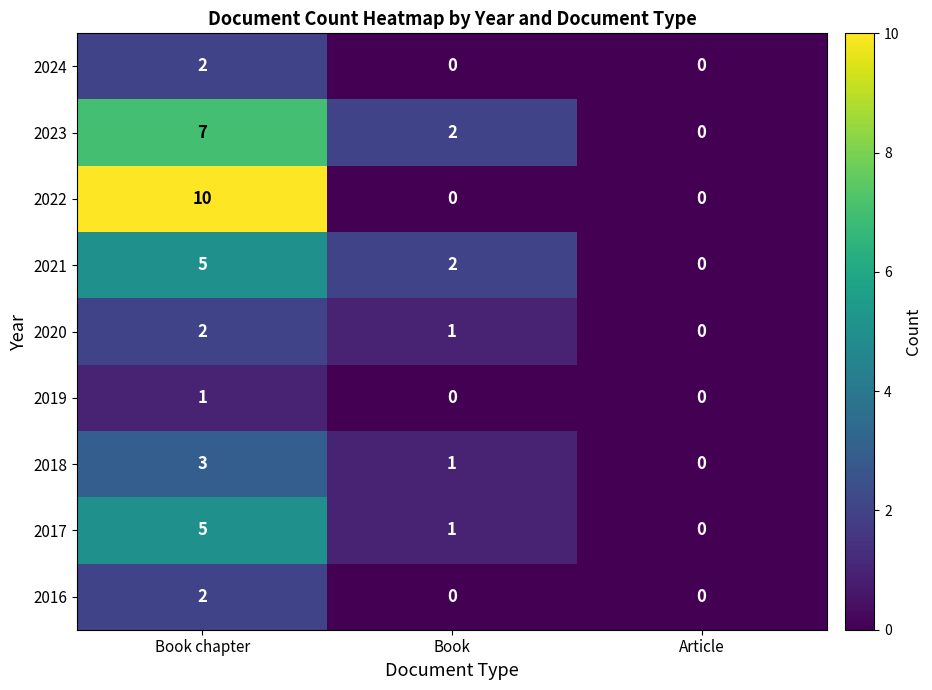

List the labels in order of 2018 value, smallest first.

Article, Book, Book chapter